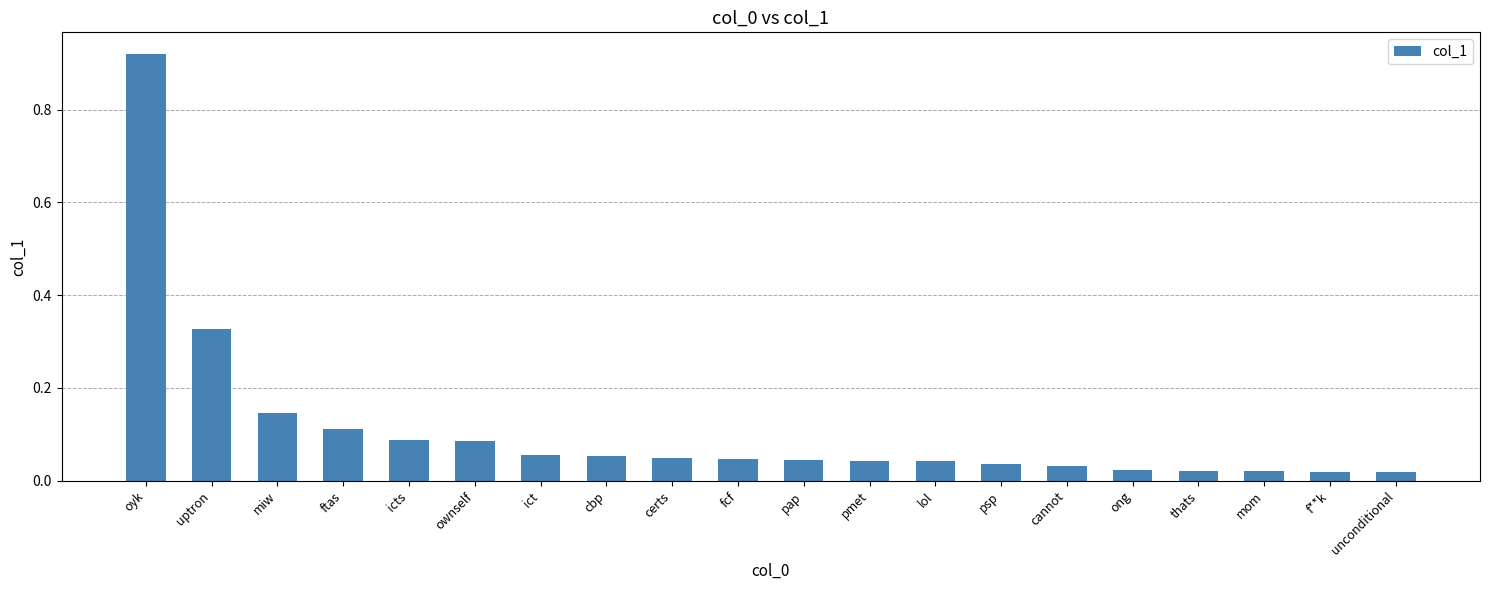

Which has a higher value, cannot or uptron?

uptron